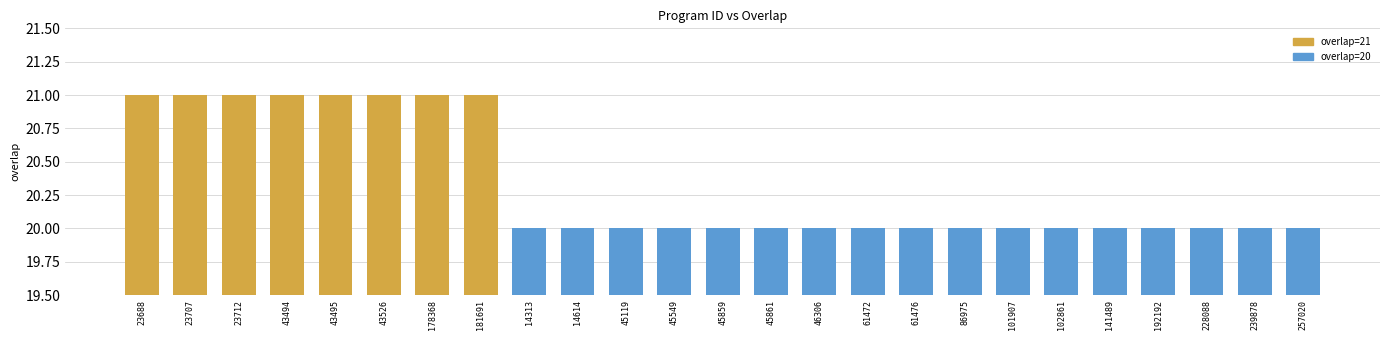

Reading left to right, extract all data points from this chart.

21	21	21	21	21	21	21	21	20	20	20	20	20	20	20	20	20	20	20	20	20	20	20	20	20